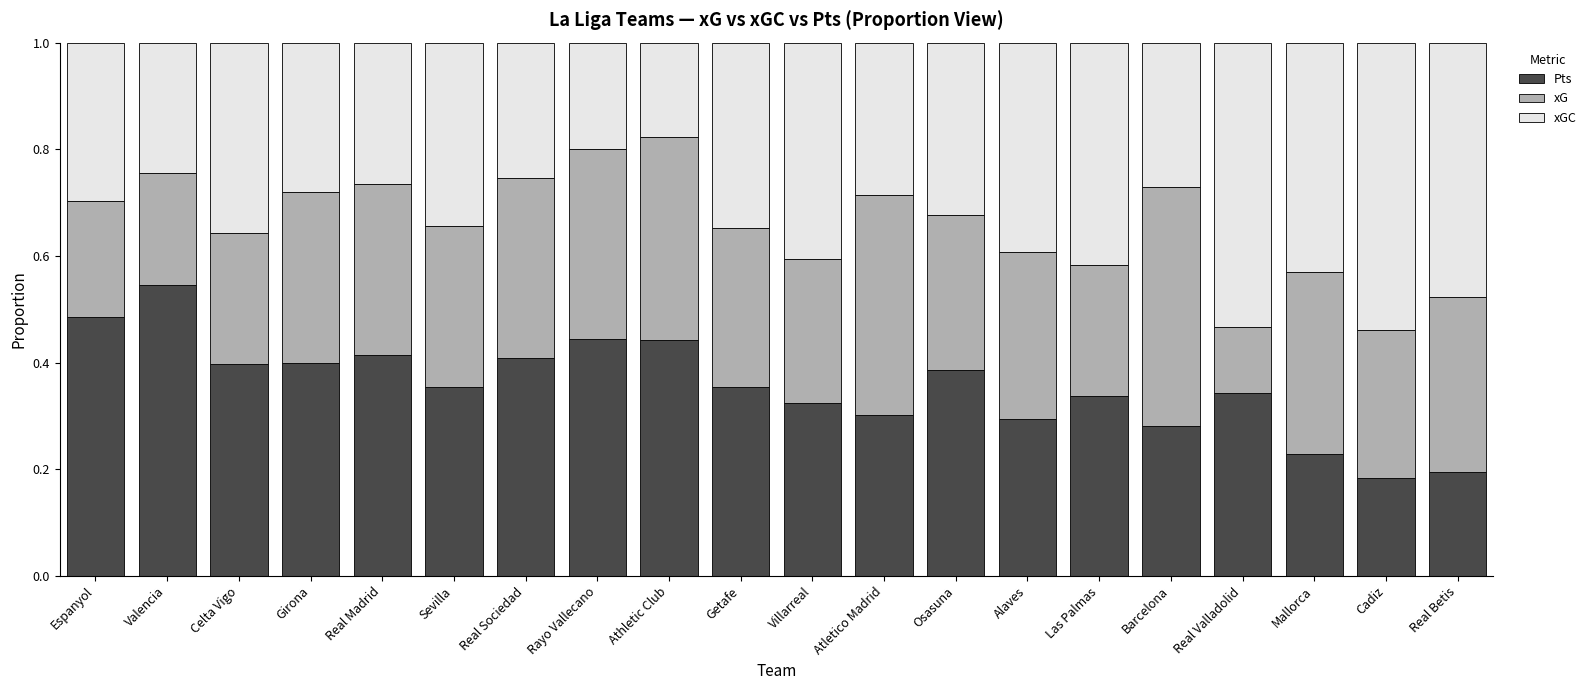

True or false: Pts has a value of 0.7 at Celta Vigo.

False